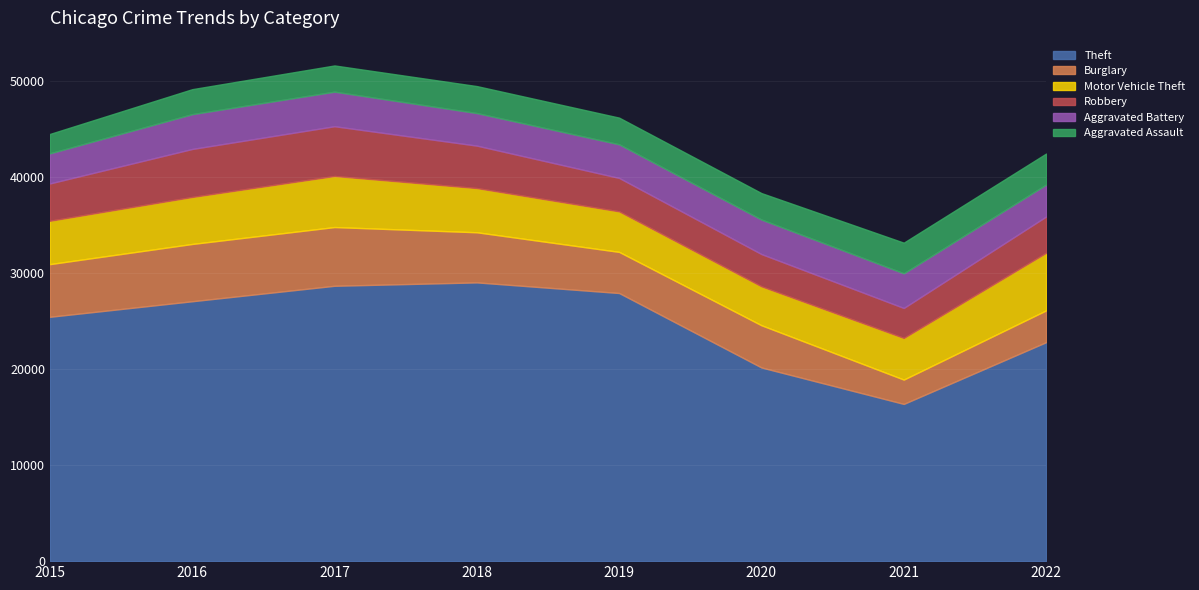

How many interior local peaks does the Motor Vehicle Theft series have?

1